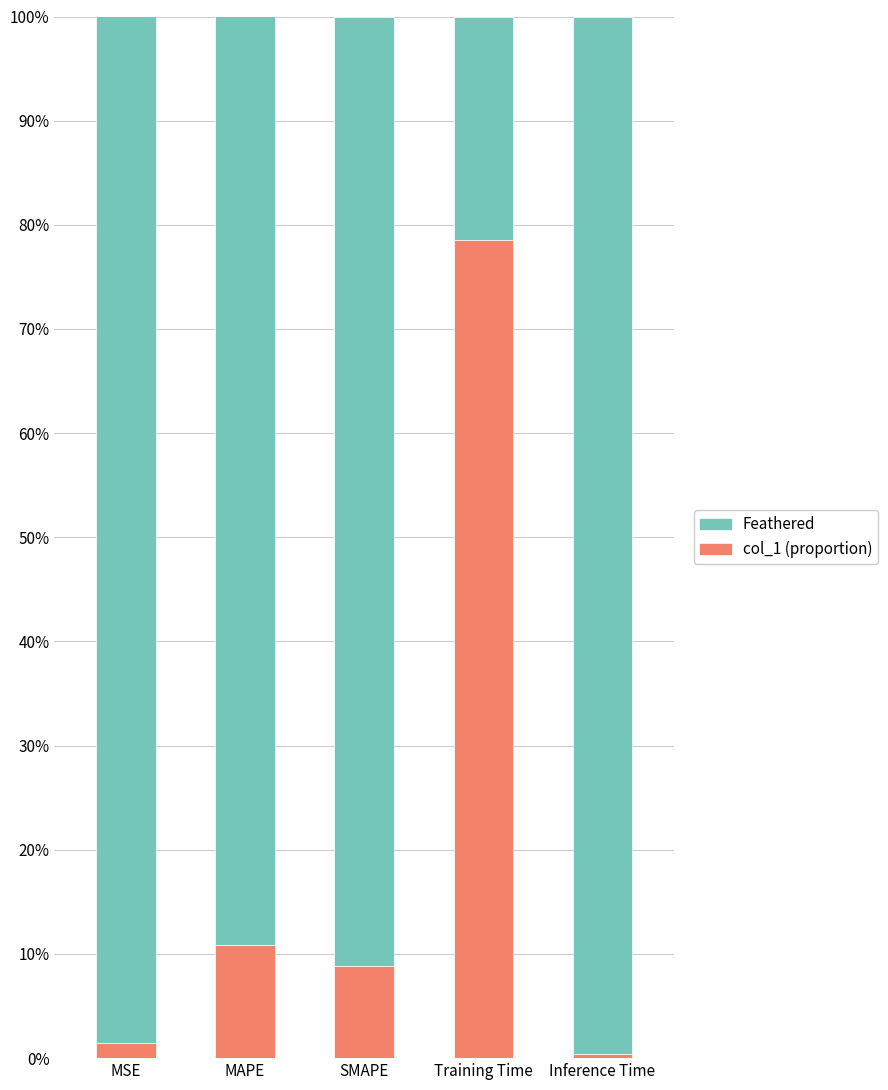

What is the total value across all series at SMAPE?

100.0